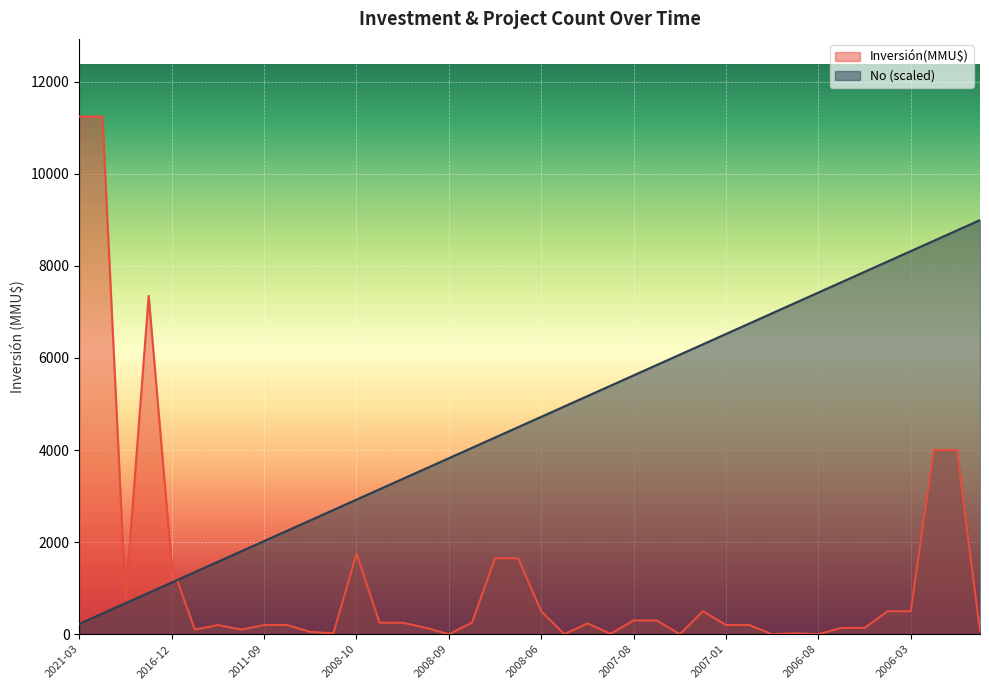

At 2016-12, list the series in order from smallest to largest.

No (scaled), Inversión(MMU$)